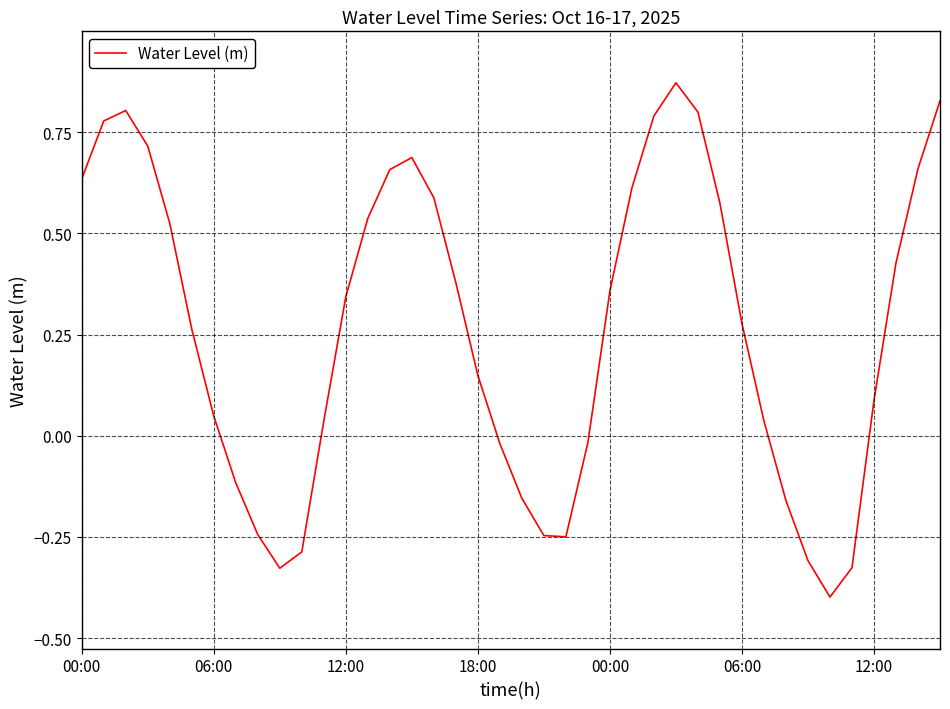

What is the smallest value displayed?

-0.4